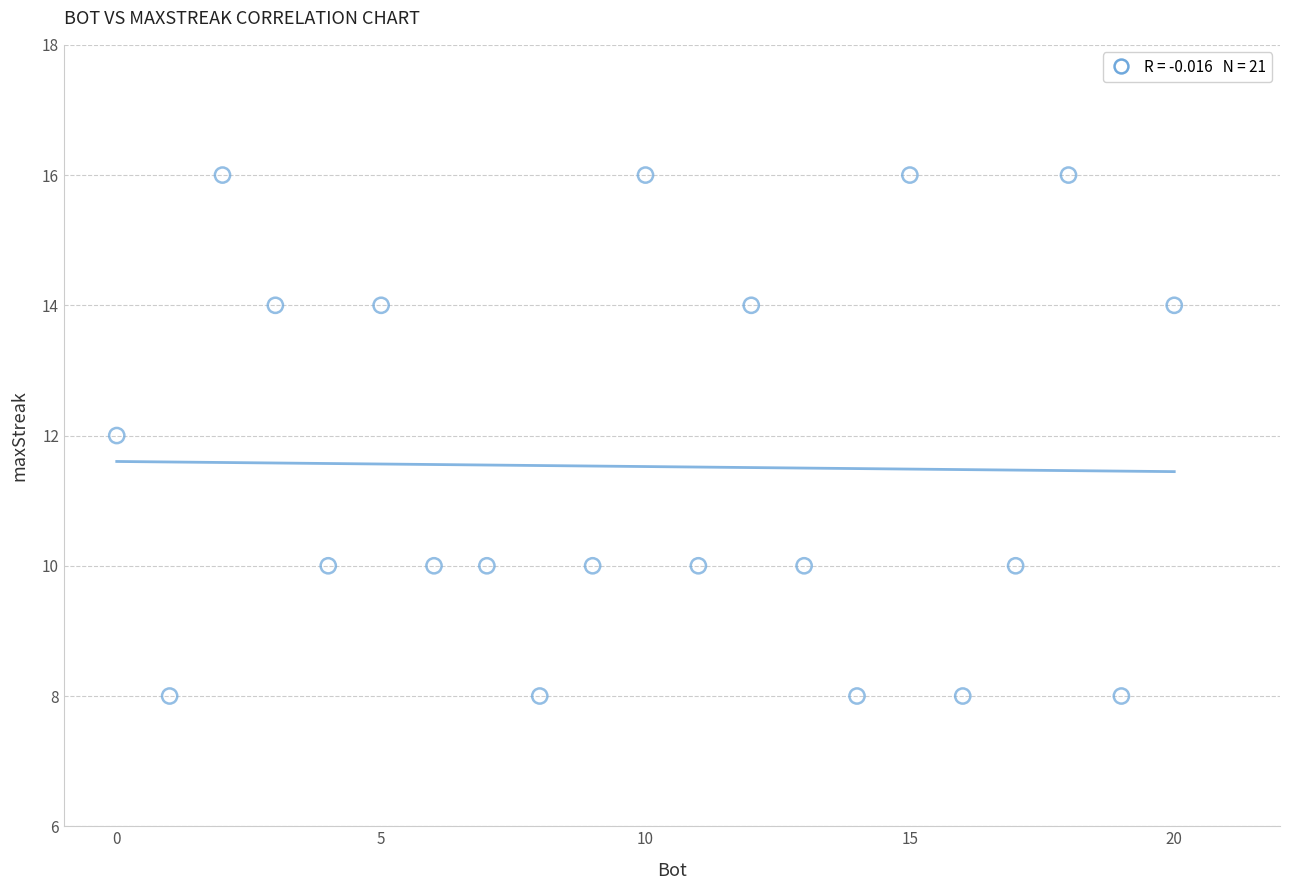

What is the range of Y values (max minus min)?

8